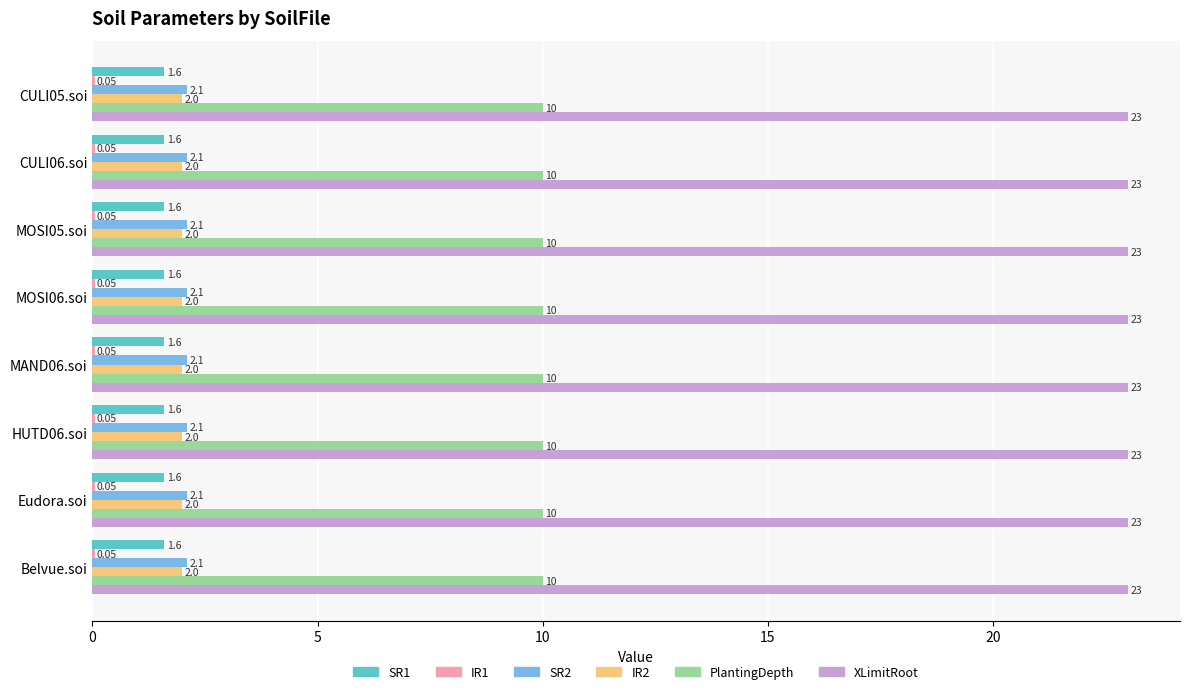

The value of PlantingDepth at CULI06.soi is 16.1. True or false?

False